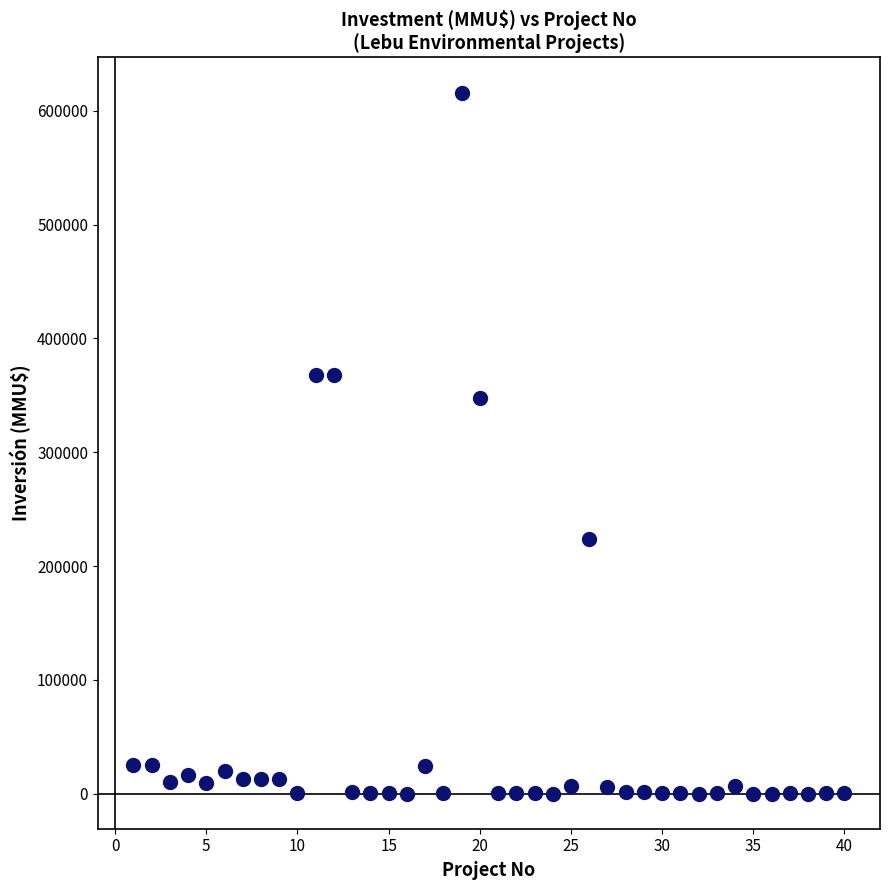

What is the range of Y values (max minus min)?

615999